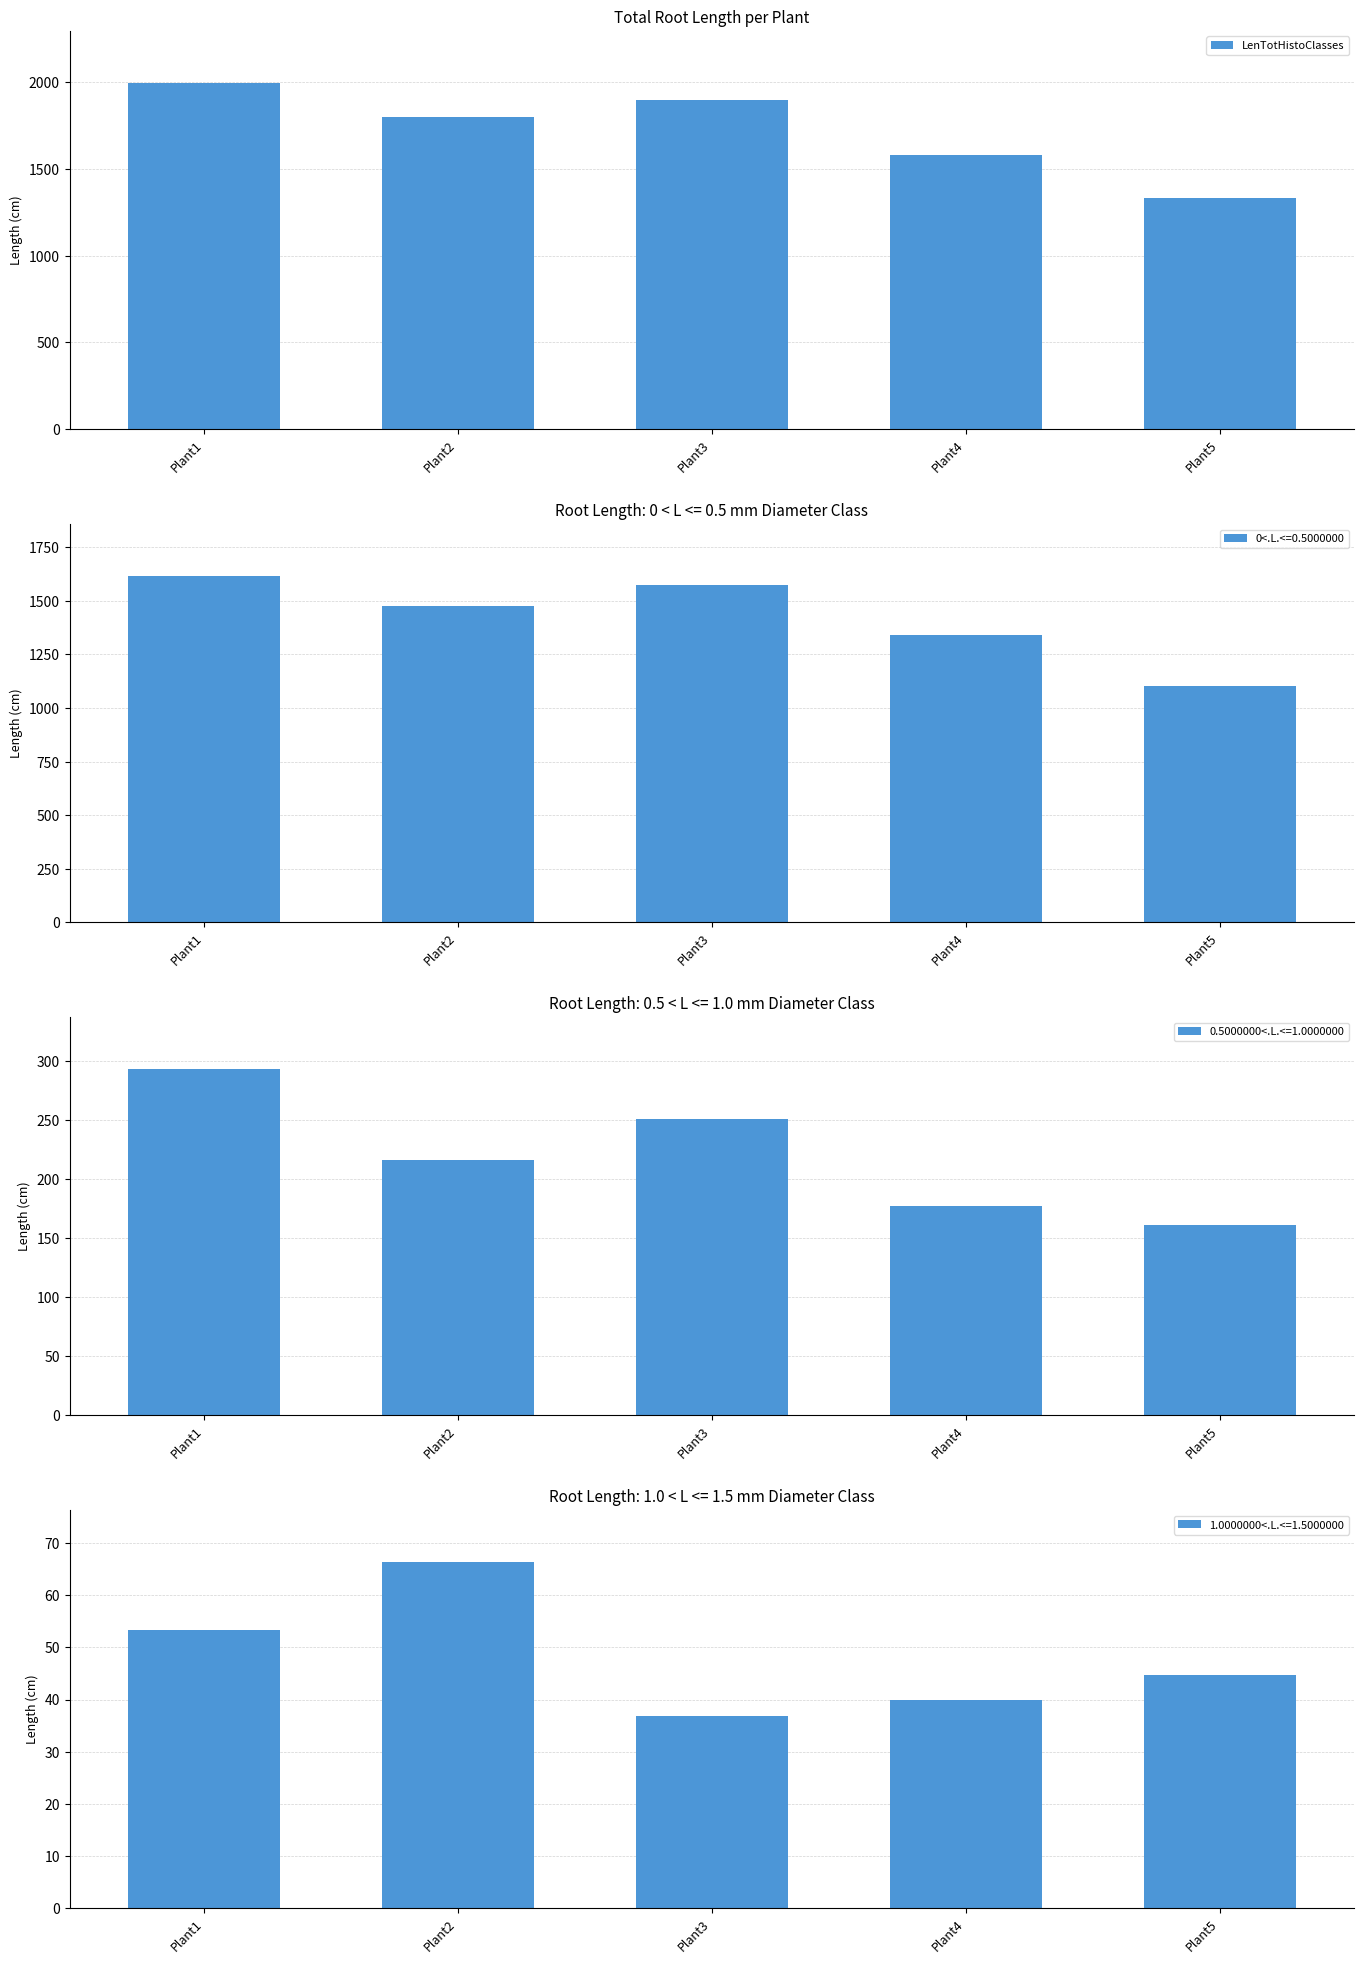

How many values exceed 1798?

3